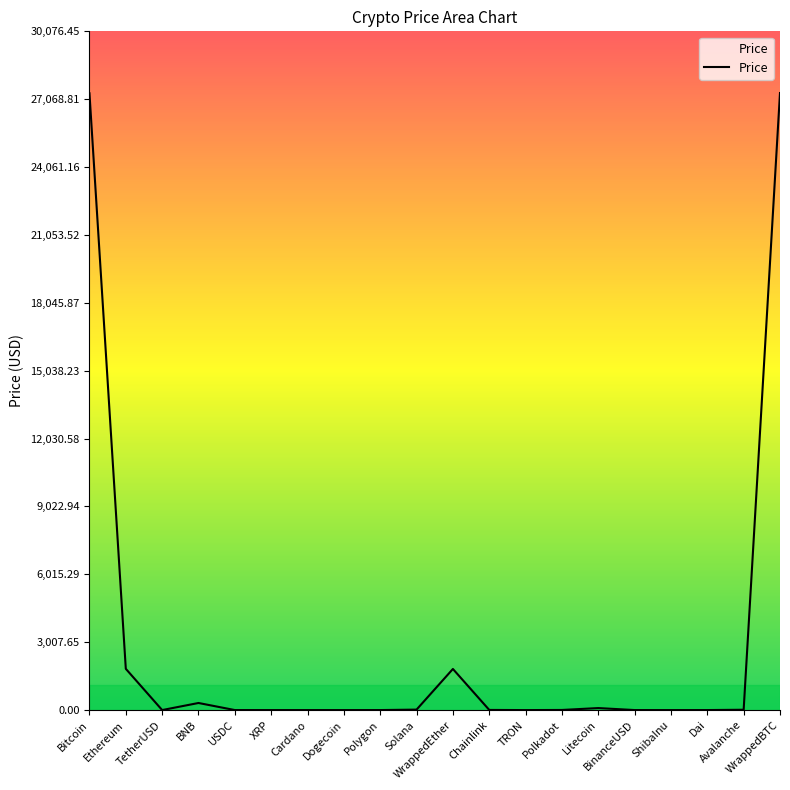

How many values exceed 5?

10